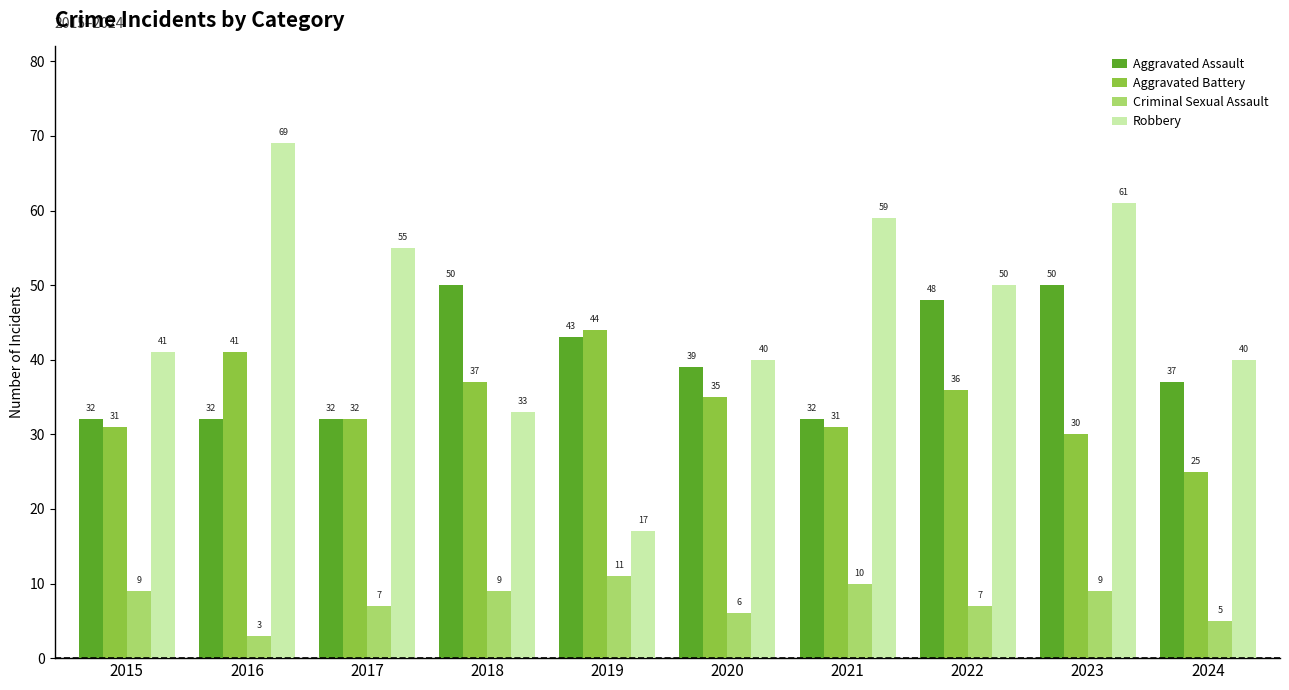

What are all the series names shown in the legend?

Aggravated Assault, Aggravated Battery, Criminal Sexual Assault, Robbery